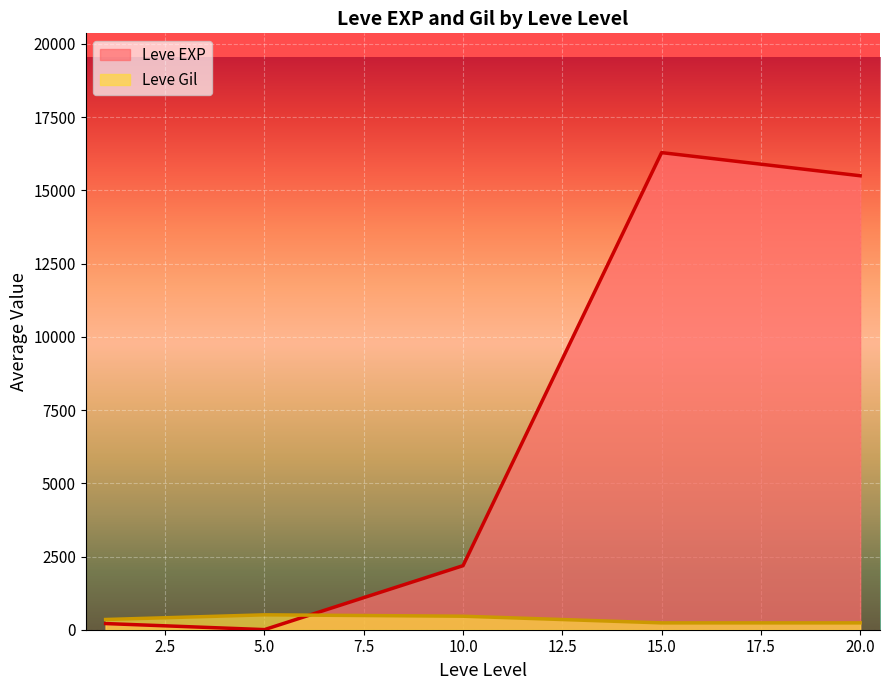

What is the spread (max minus min) of values at 10.0?

1725.3